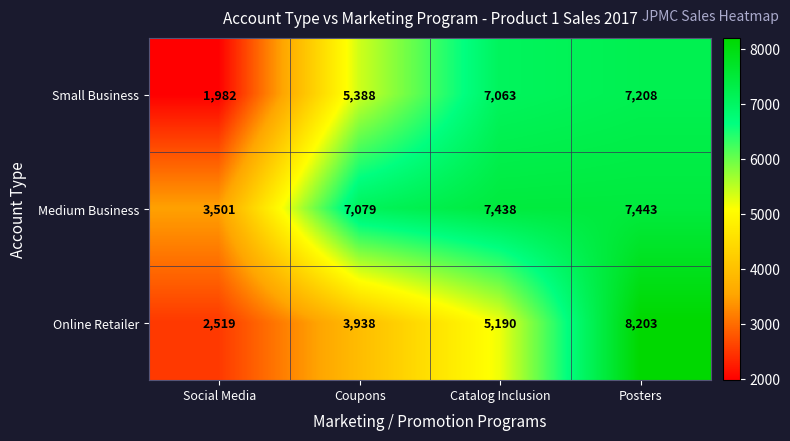

At how many categories does at least one series exceed 2418?

4